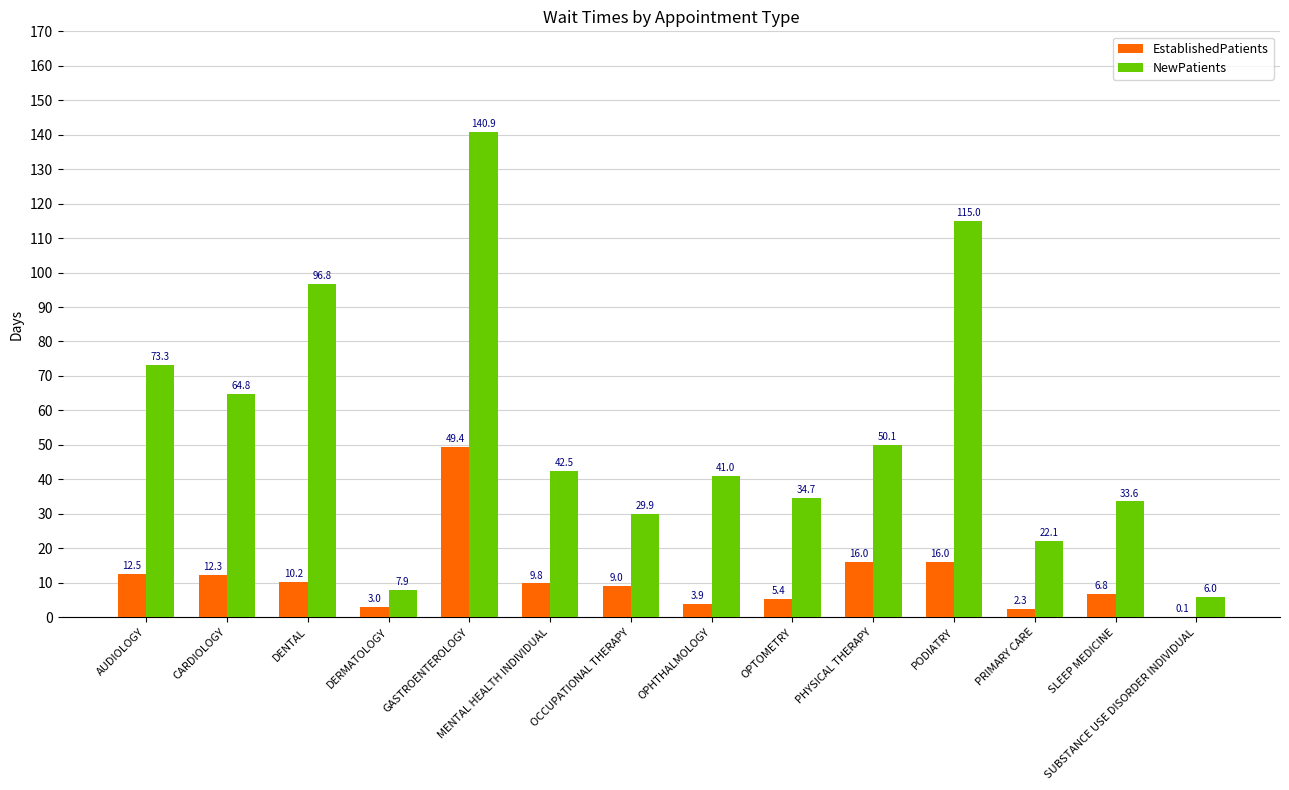

What is the sum of all NewPatients values?

758.6